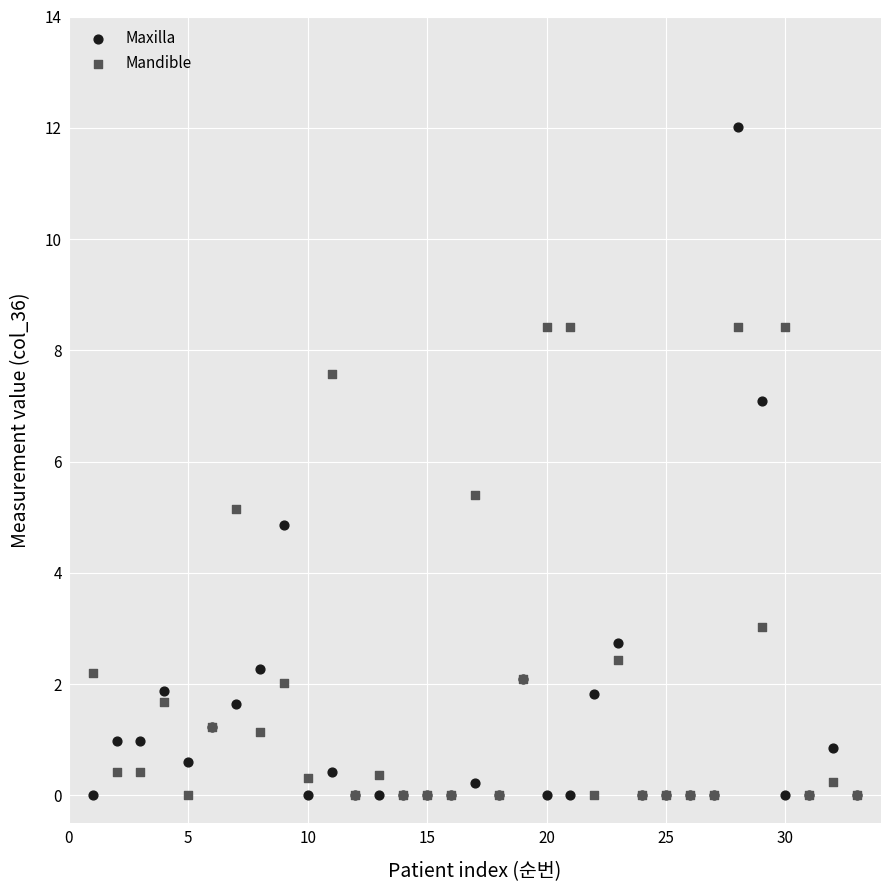

Which series has the largest Y range (max minus min)?

Maxilla